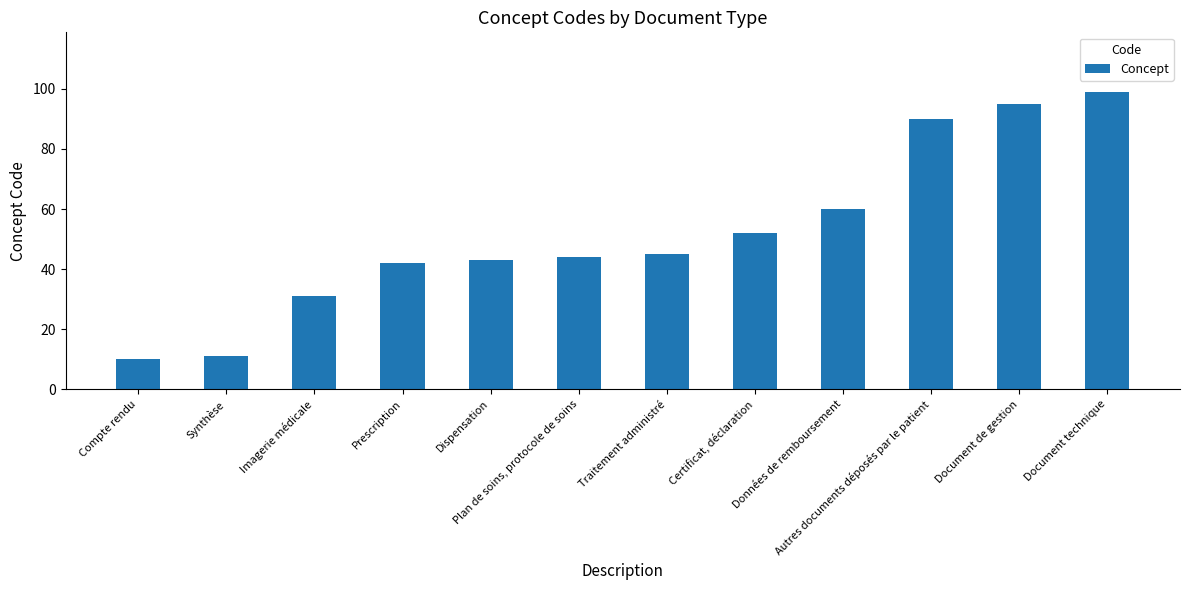

List the labels in order of value, largest first.

Document technique, Document de gestion, Autres documents déposés par le patient, Données de remboursement, Certificat, déclaration, Traitement administré, Plan de soins, protocole de soins, Dispensation, Prescription, Imagerie médicale, Synthèse, Compte rendu